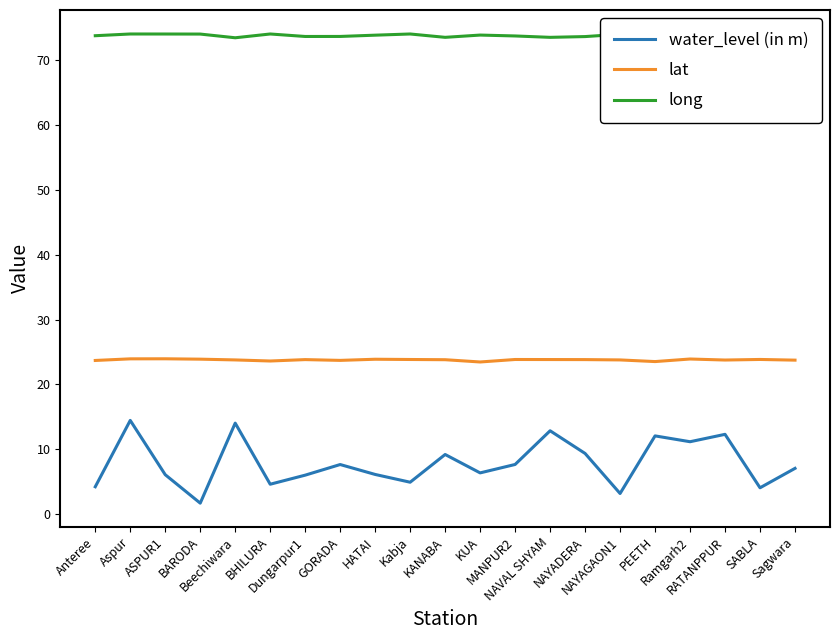

What are all the series names shown in the legend?

water_level (in m), lat, long